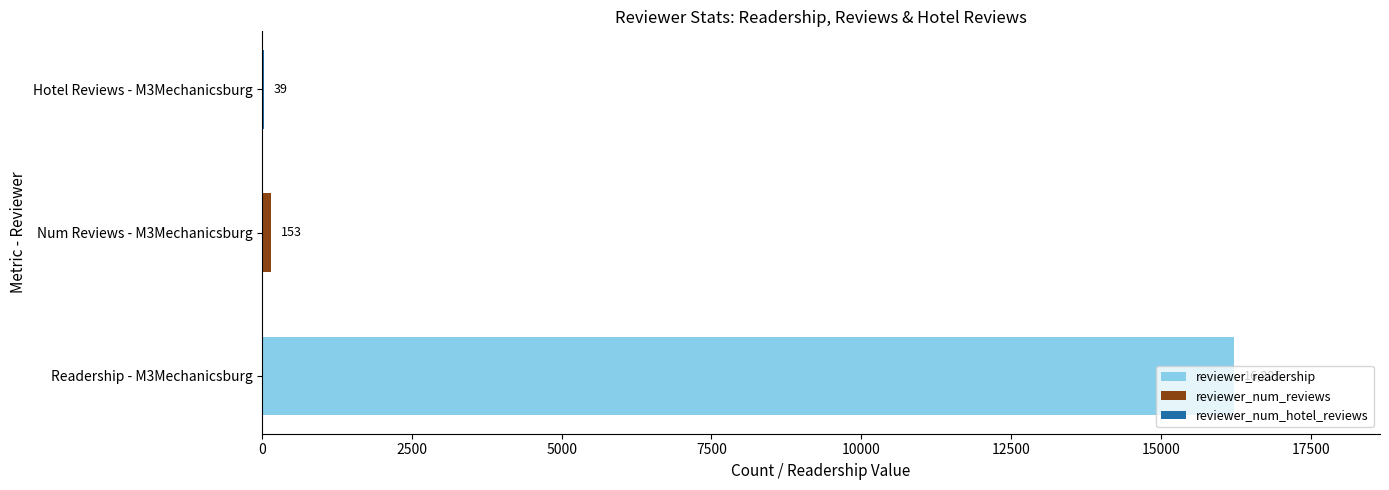

What is the sum of all values?

16417